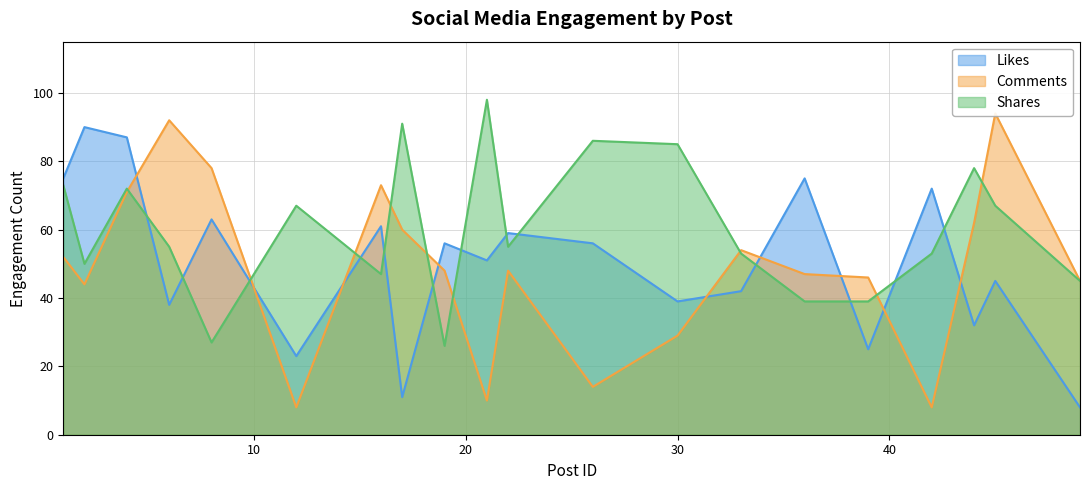

How many lines are shown in the chart?

3